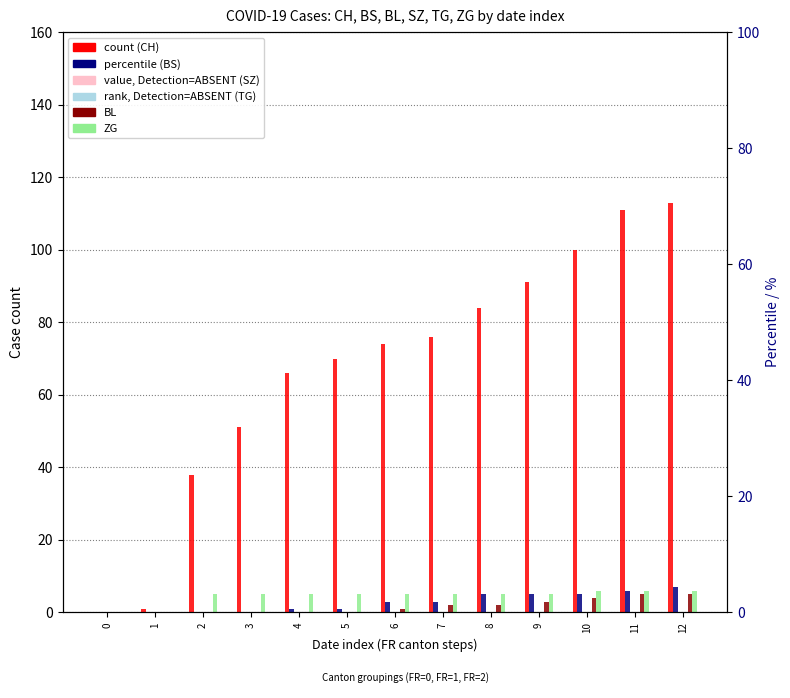

What is the value of the BL bar at the 9th from the left?

2